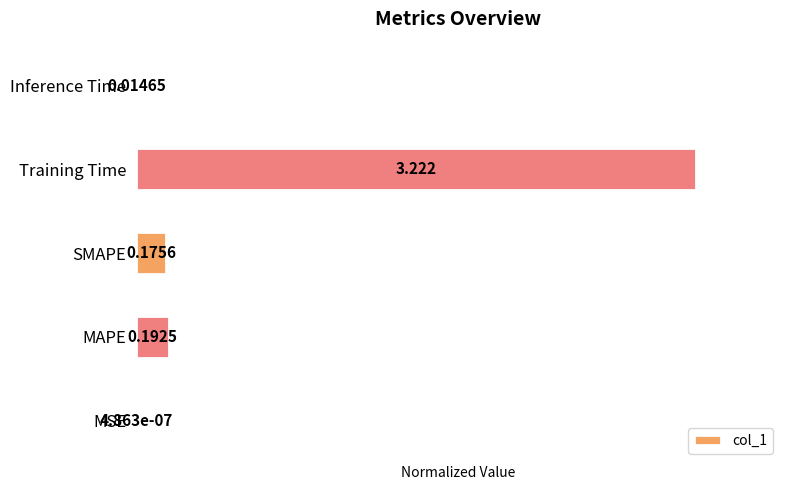

Rank the categories by value from lowest to highest.

MSE, Inference Time, SMAPE, MAPE, Training Time